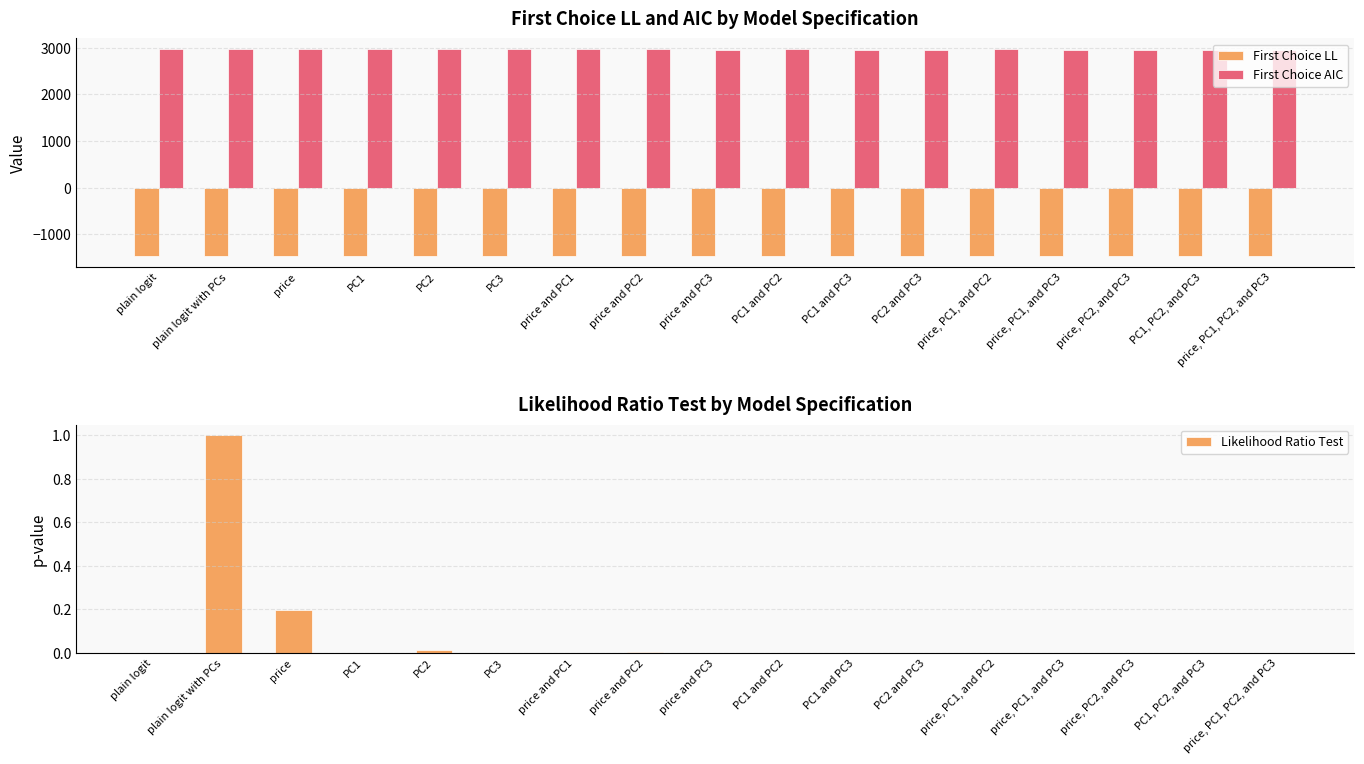

What is the difference between the maximum and minimum values in the First Choice LL series?

10.7